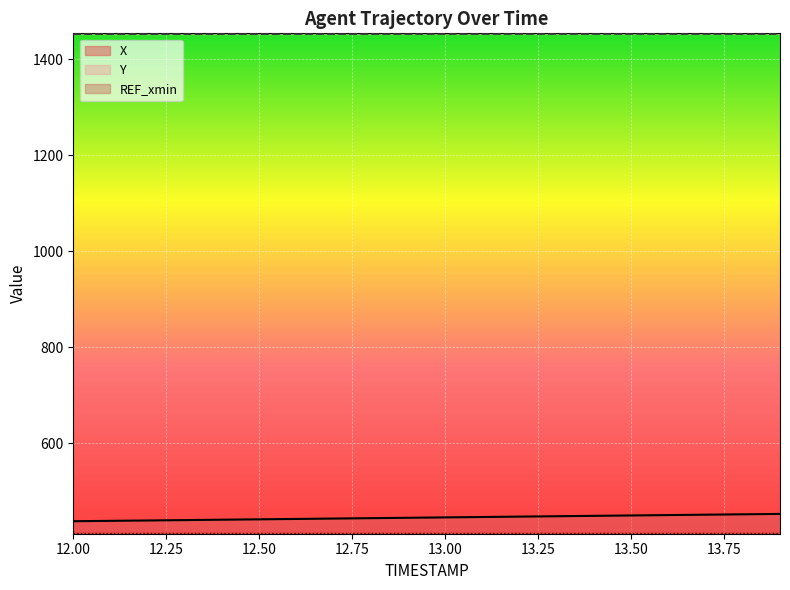

Is the value of X at 12.5 greater than the value of Y at 13.7?

No